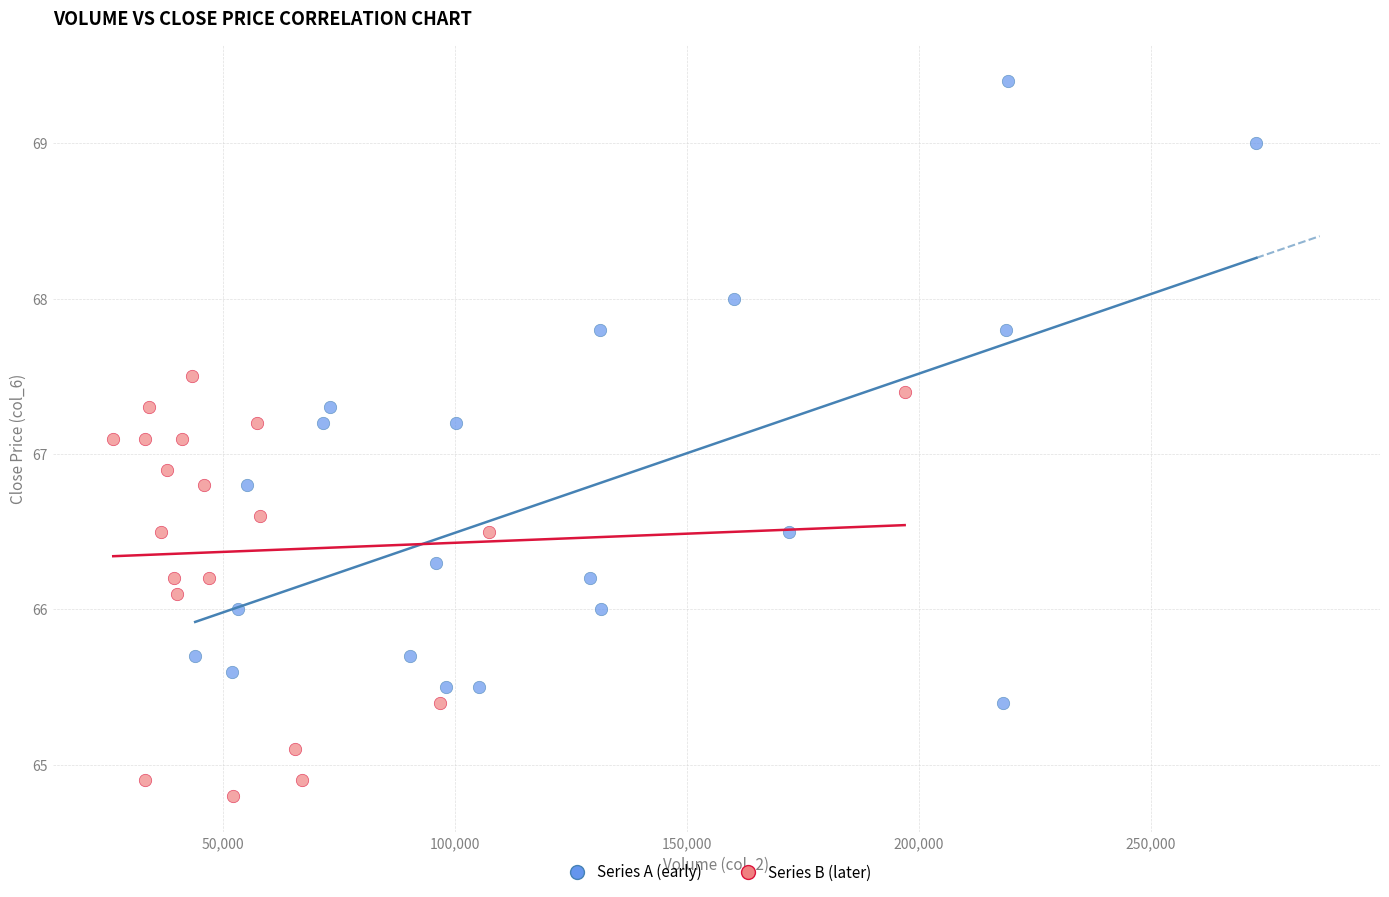

Which series has the largest Y range (max minus min)?

Series A (early)